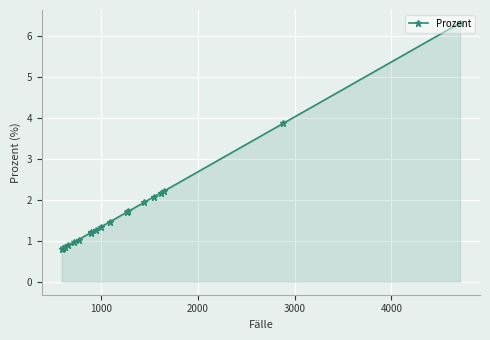

What is the average value?

1.7